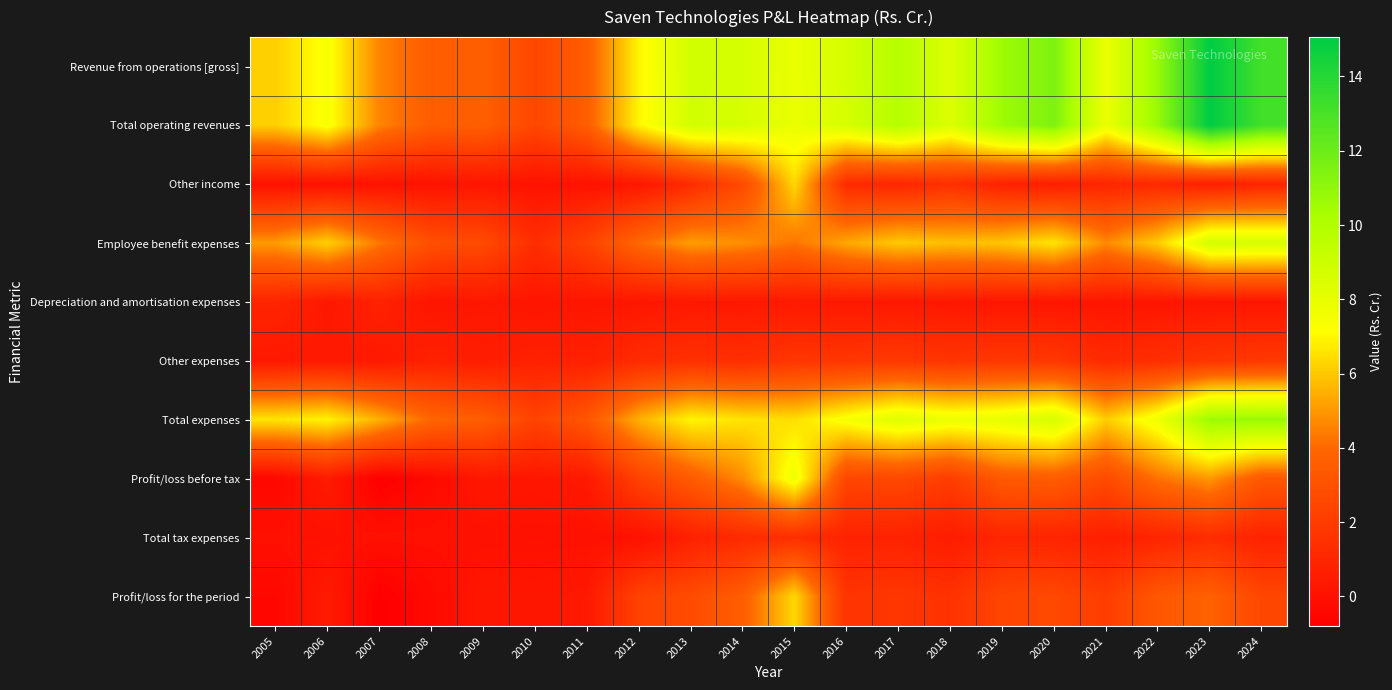

At which category is the sum across all series the highest?

2023